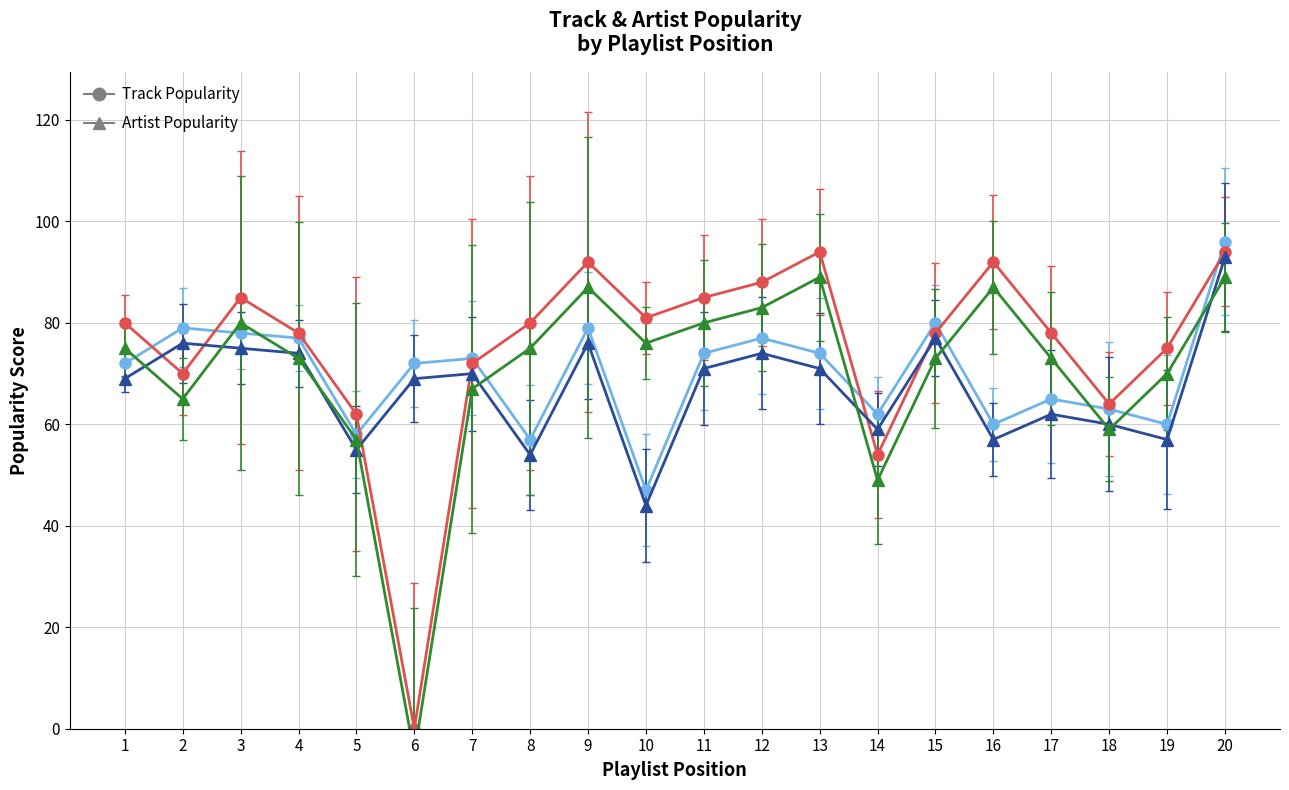

Reading left to right, what are all the values shown in this chart?

Track_Popularity: 1=72	2=79	3=78	4=77	5=58	6=72	7=73	8=57	9=79	10=47	11=74	12=77	13=74	14=62	15=80	16=60	17=65	18=63	19=60	20=96
Artist_Popularity: 1=80	2=70	3=85	4=78	5=62	6=0	7=72	8=80	9=92	10=81	11=85	12=88	13=94	14=54	15=78	16=92	17=78	18=64	19=75	20=94
Artist_Popularity_tri: 1=75	2=65	3=80	4=73	5=57	6=-5	7=67	8=75	9=87	10=76	11=80	12=83	13=89	14=49	15=73	16=87	17=73	18=59	19=70	20=89
Track_Popularity_tri: 1=69	2=76	3=75	4=74	5=55	6=69	7=70	8=54	9=76	10=44	11=71	12=74	13=71	14=59	15=77	16=57	17=62	18=60	19=57	20=93